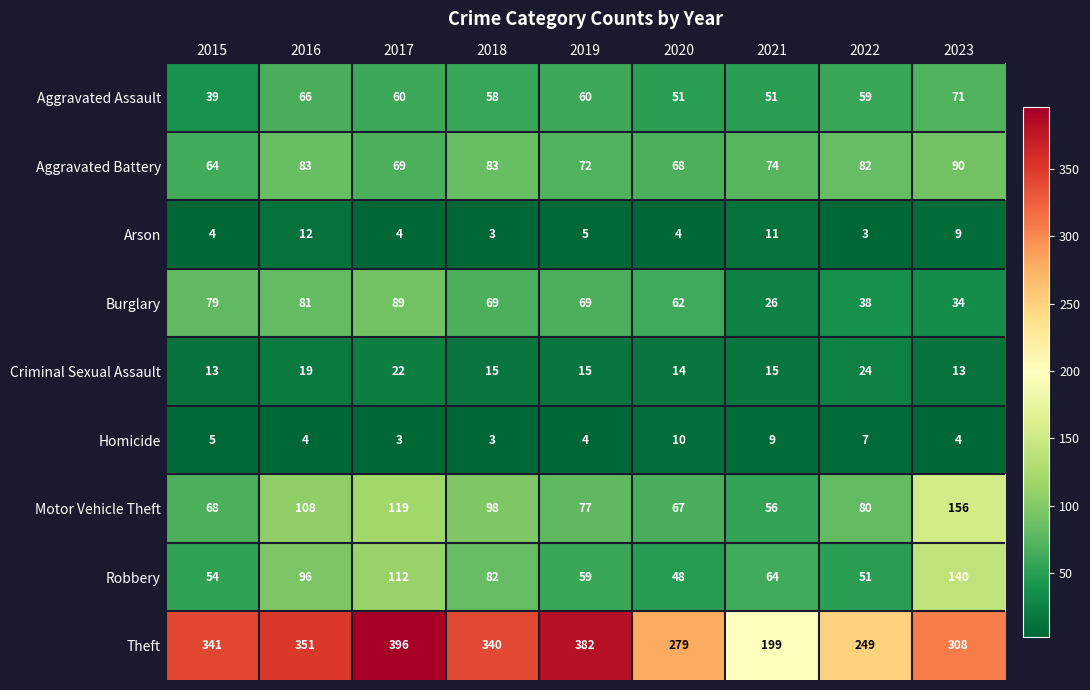

What is the minimum value shown in the chart?

3